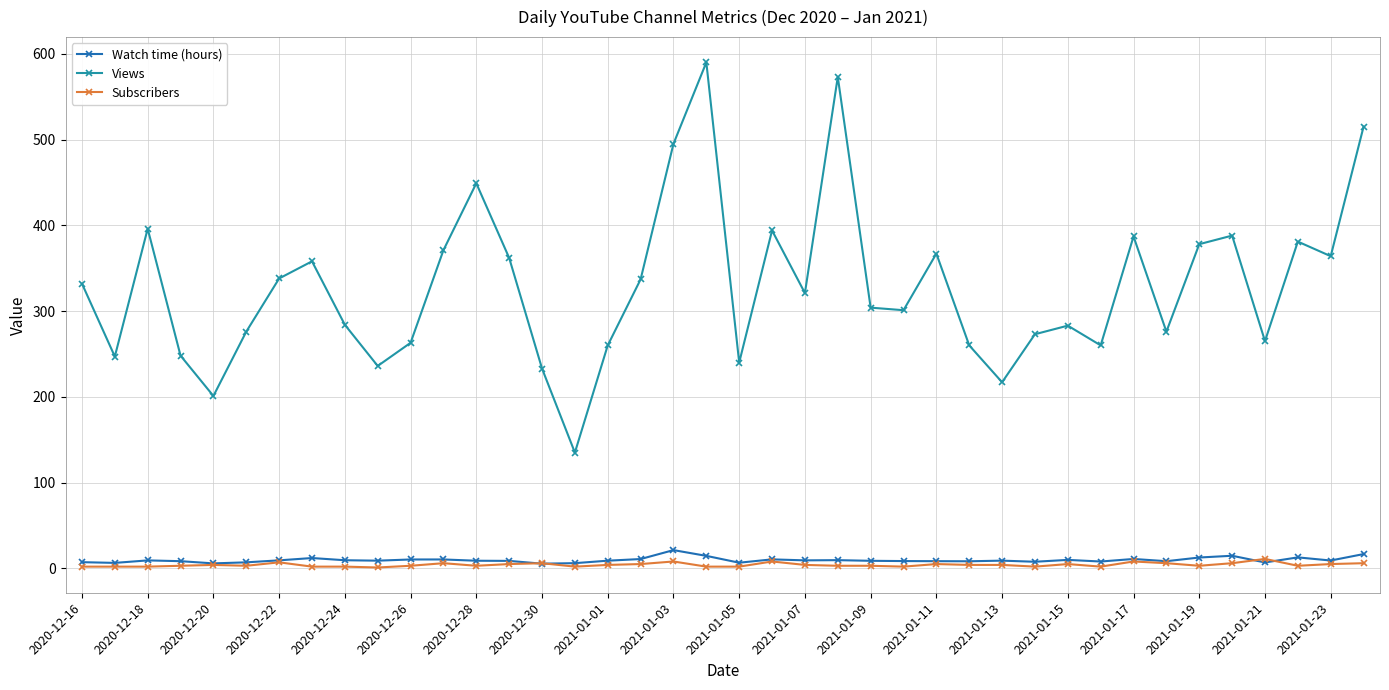

Does the chart have visible grid lines?

Yes